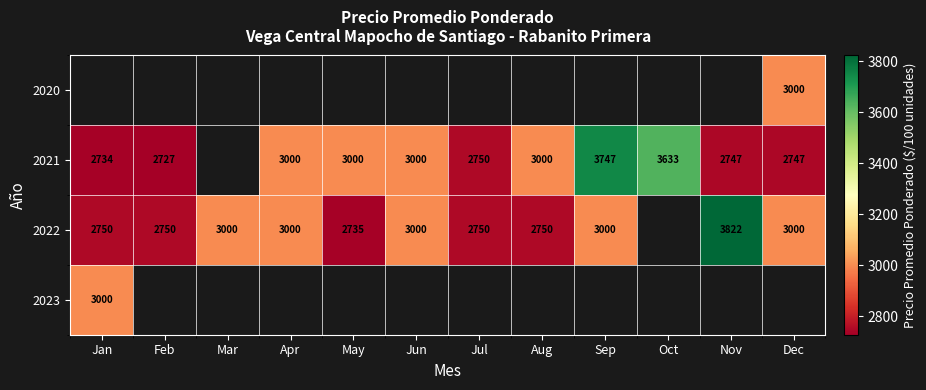

What is the sum of the 2022 values at Jun and Jan?

5750